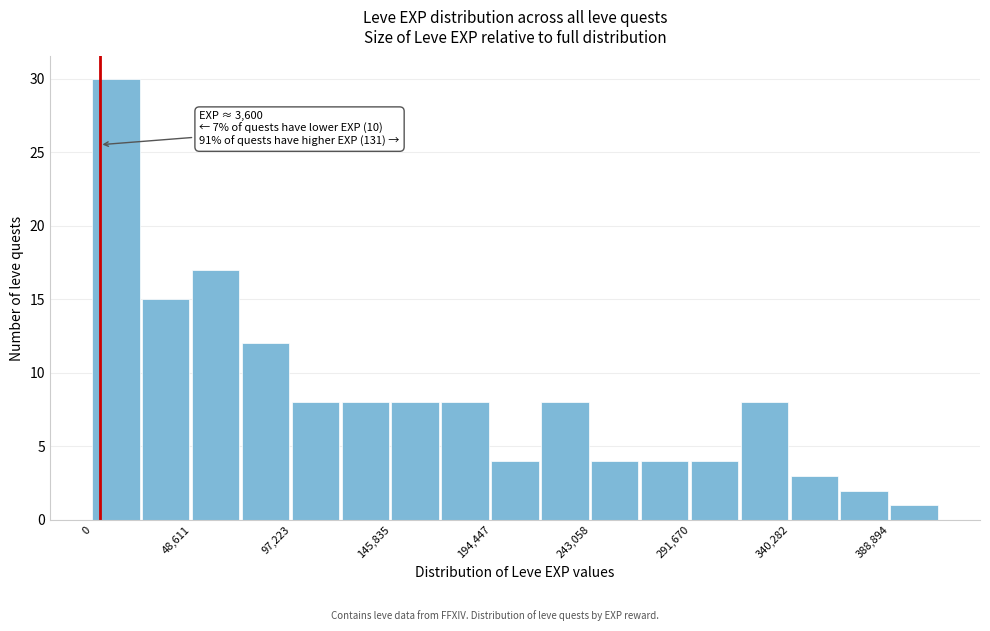

Which range on the x-axis has the tallest bar?

0 to 25000